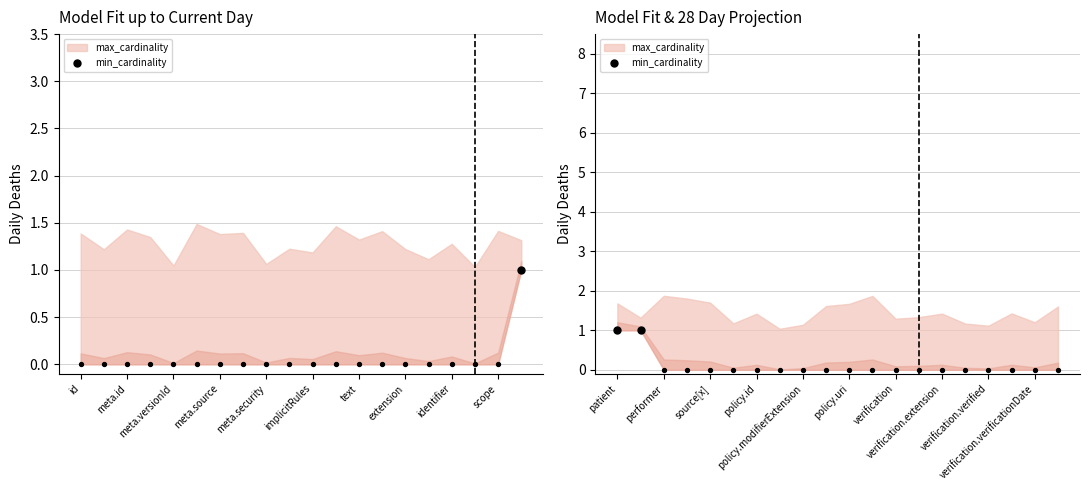

Is the value of max_cardinality at Consent.implicitRules greater than the value of min_cardinality at Consent.scope?

Yes